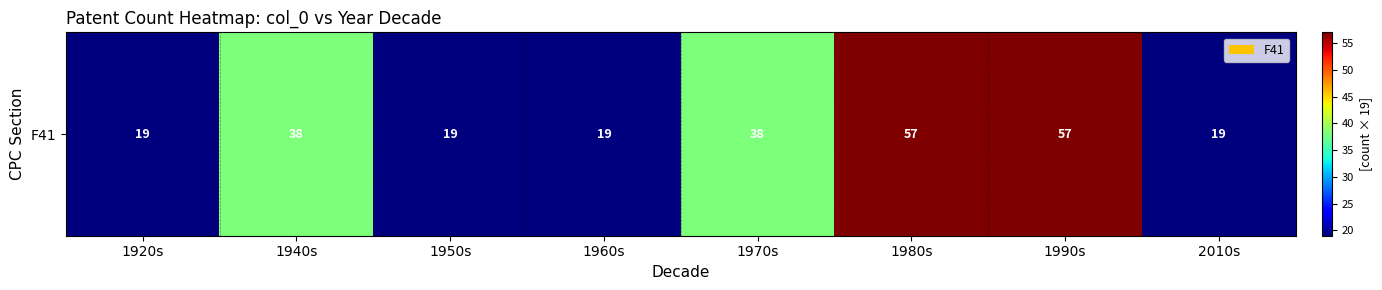

What is the sum of all values?

266